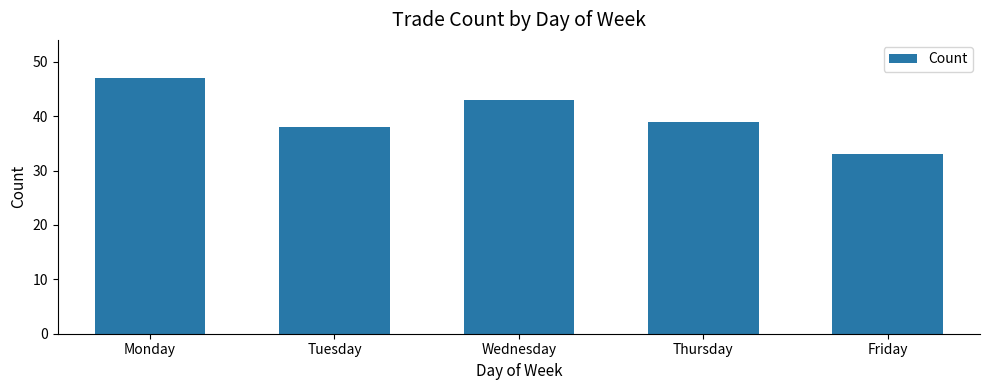

Where does the data first go above 39?

Monday